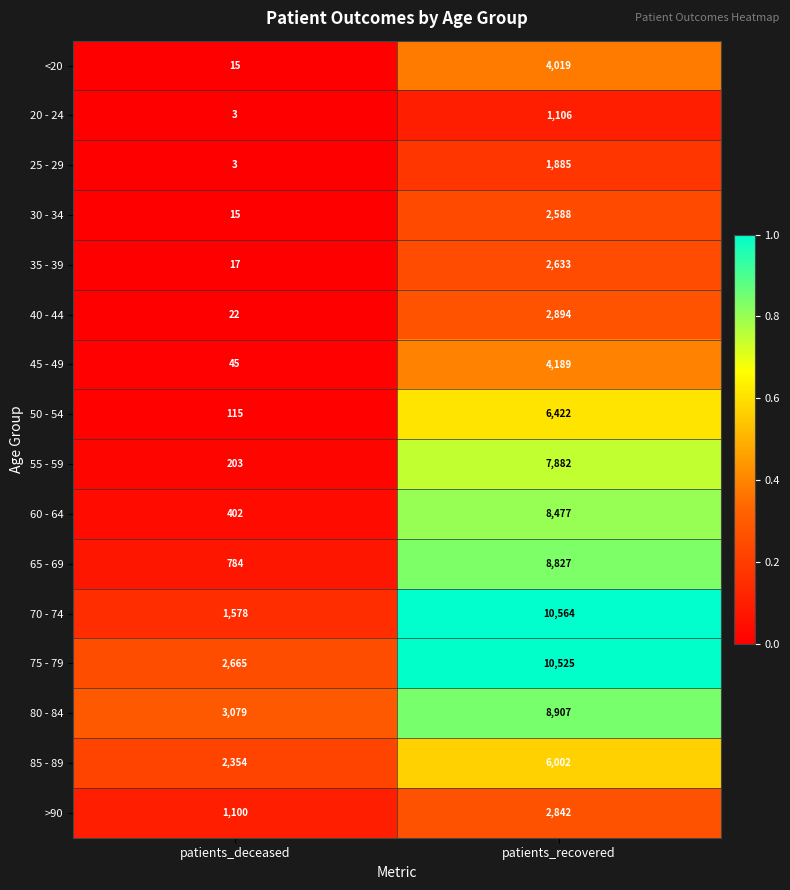

How many series are shown in this chart?

16